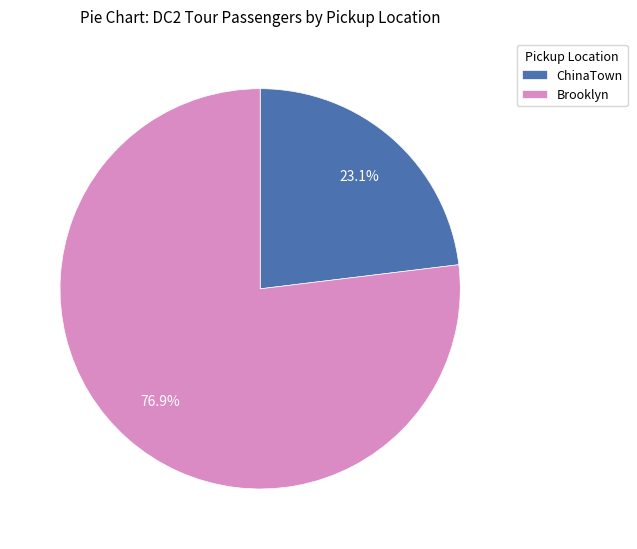

Is there any slice that represents more than half of the pie?

Yes